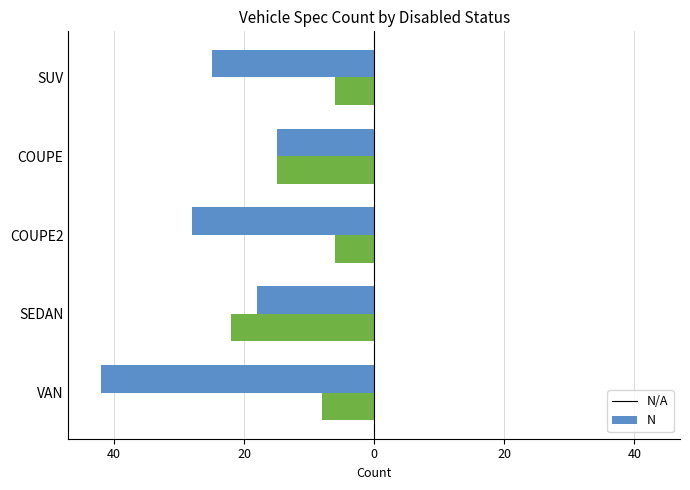

What are all the series names shown in the legend?

N/A, N